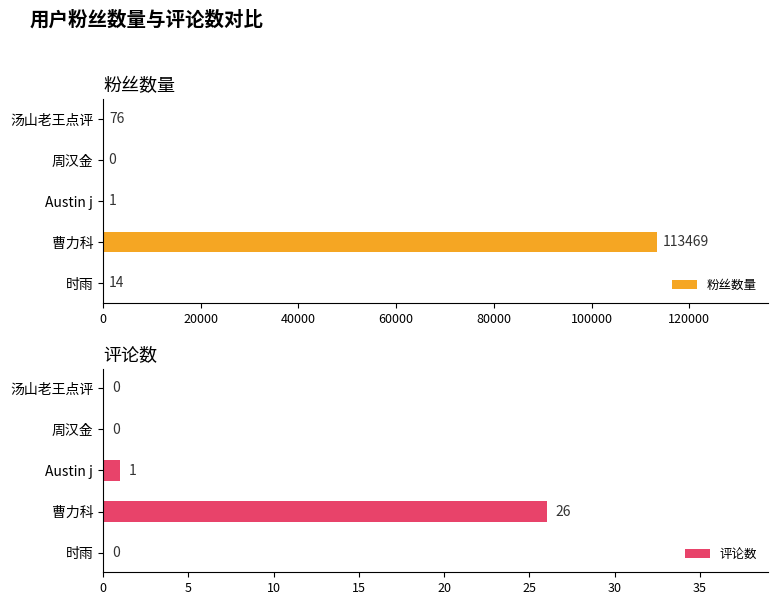

What is the difference between the second highest and second lowest values in the 评论数 series?

1